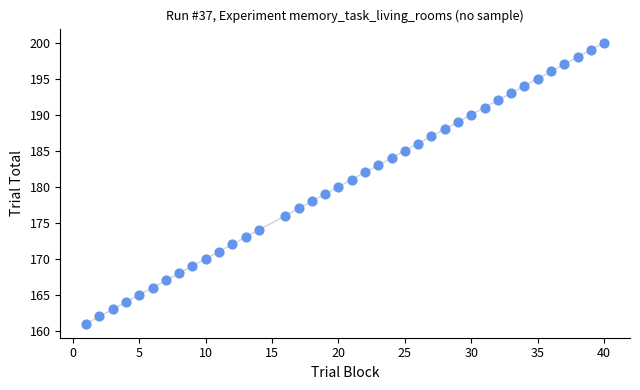

What is the range of X values (max minus min)?

39